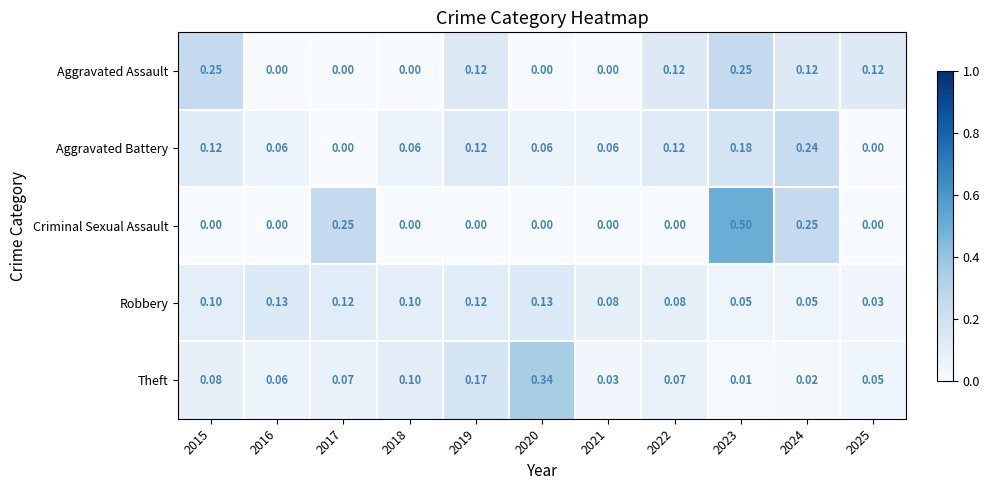

Which series has the widest spread of values?

Criminal Sexual Assault